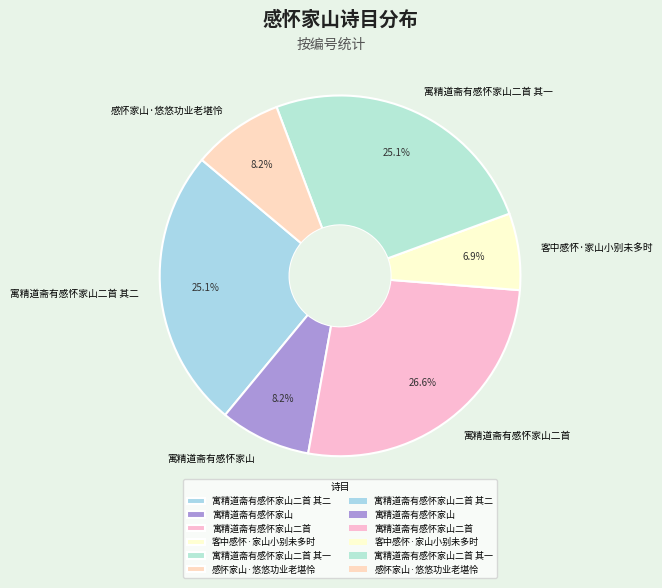

Between 寓精道斋有感怀家山二首 其二 and 感怀家山·悠悠功业老堪怜, which is larger?

寓精道斋有感怀家山二首 其二